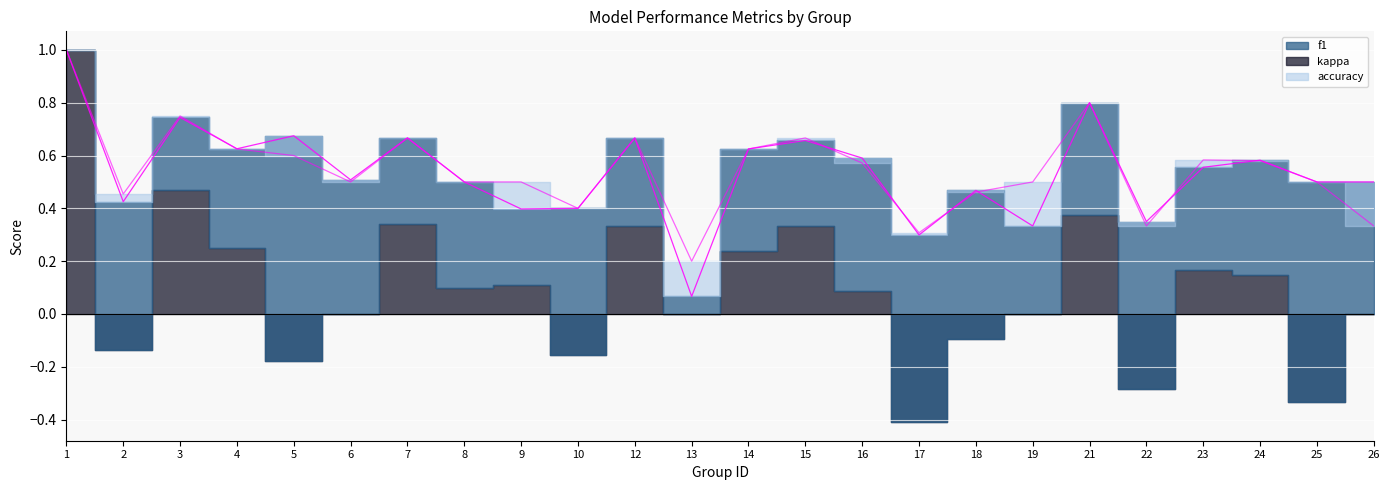

Between which two adjacent categories do accuracy and f1 first intersect?

3 and 4